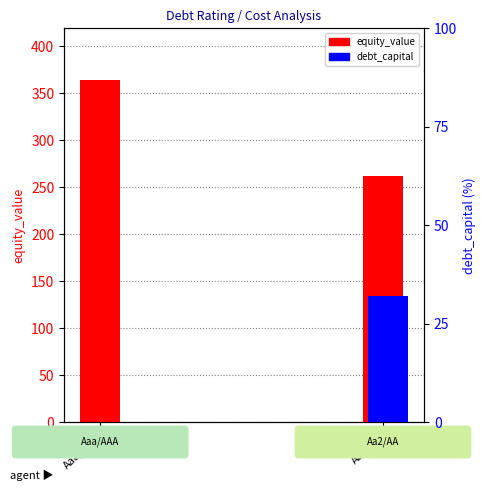

How many categories are shown in the chart?

2